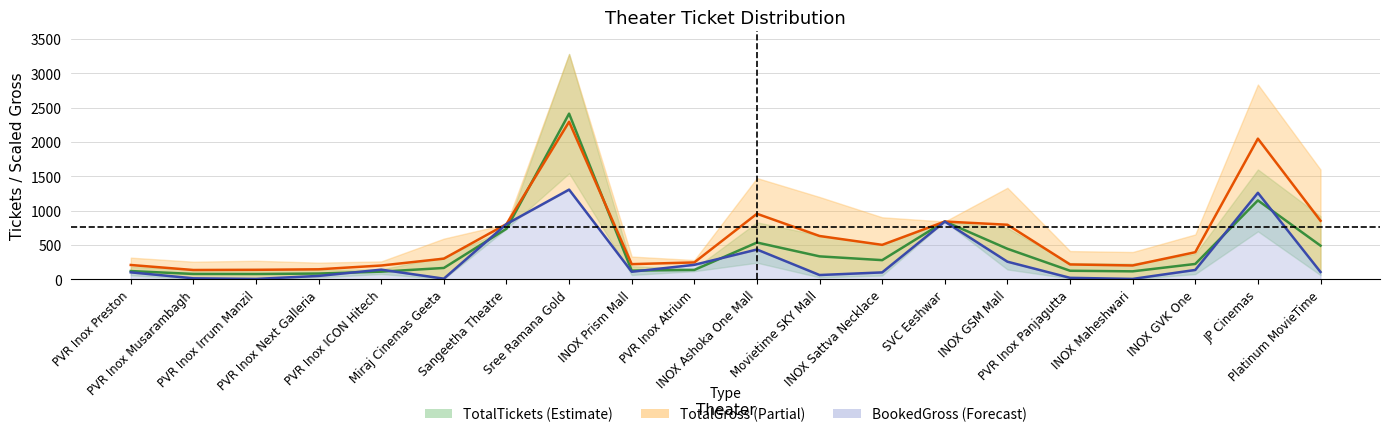

Is this an area chart (filled region under the line)?

No